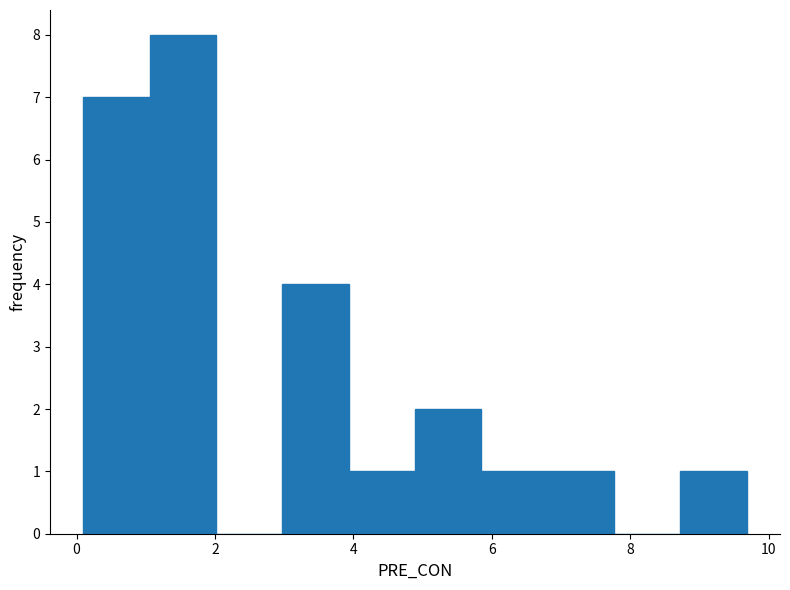

How tall is the bar that spans 3.0 to 4.0 on the x-axis? Neither the bar edges nor the heights are printed on the chart, so give them approximately, as read against the axes.

4